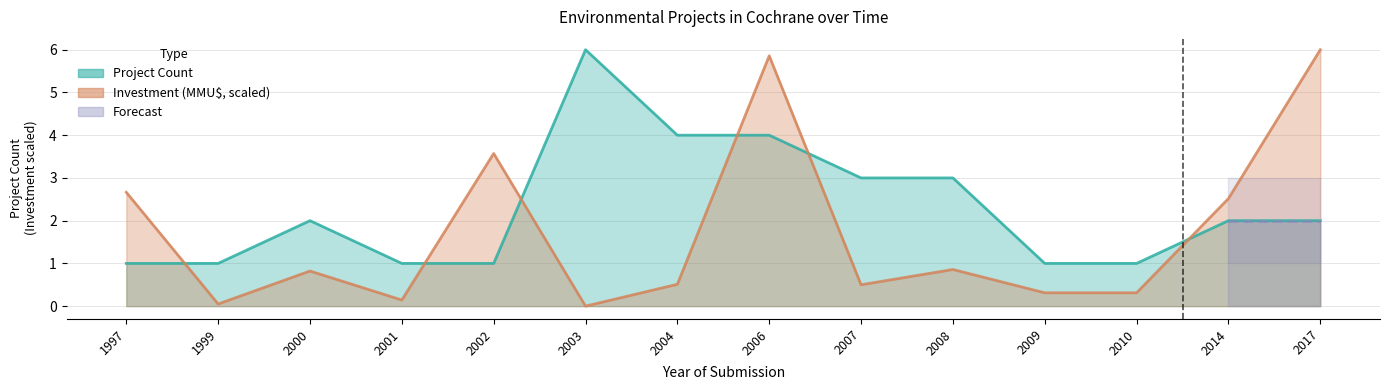

Is the value of Project Count at 2003 greater than the value of Investment (MMU$) at 2009?

Yes